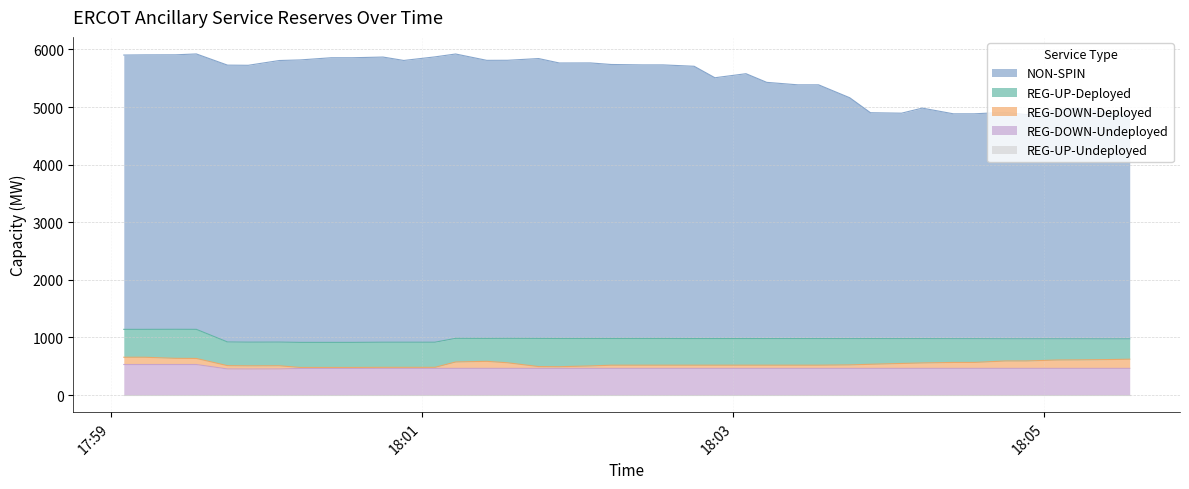

How many values in the REG-DOWN-Deployed series are below 57?

20